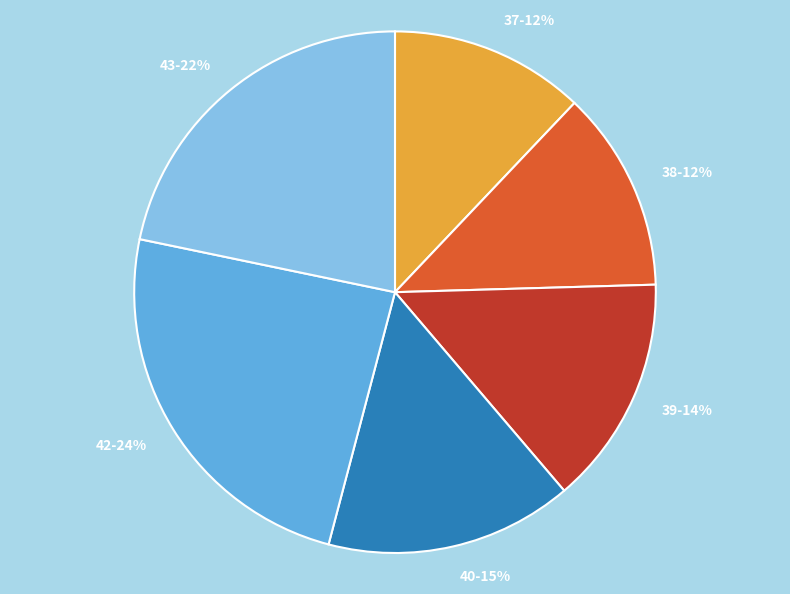

To the nearest percent, what percentage of the pie is 43?

22%